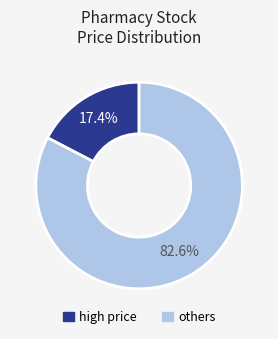

To the nearest percent, what is the average slice percentage?

50%